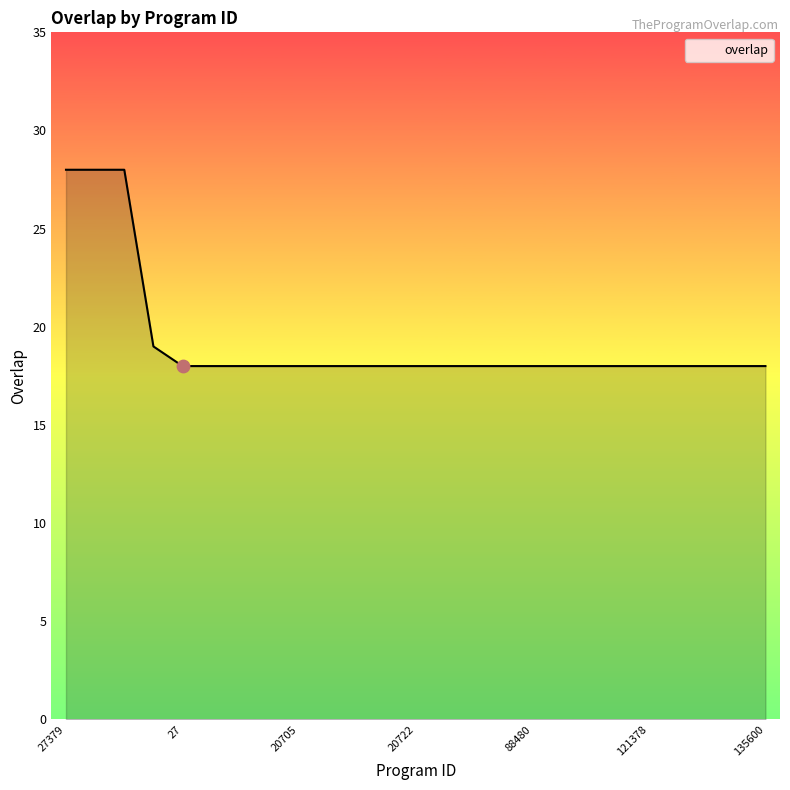

What is the maximum value shown in the chart?

28